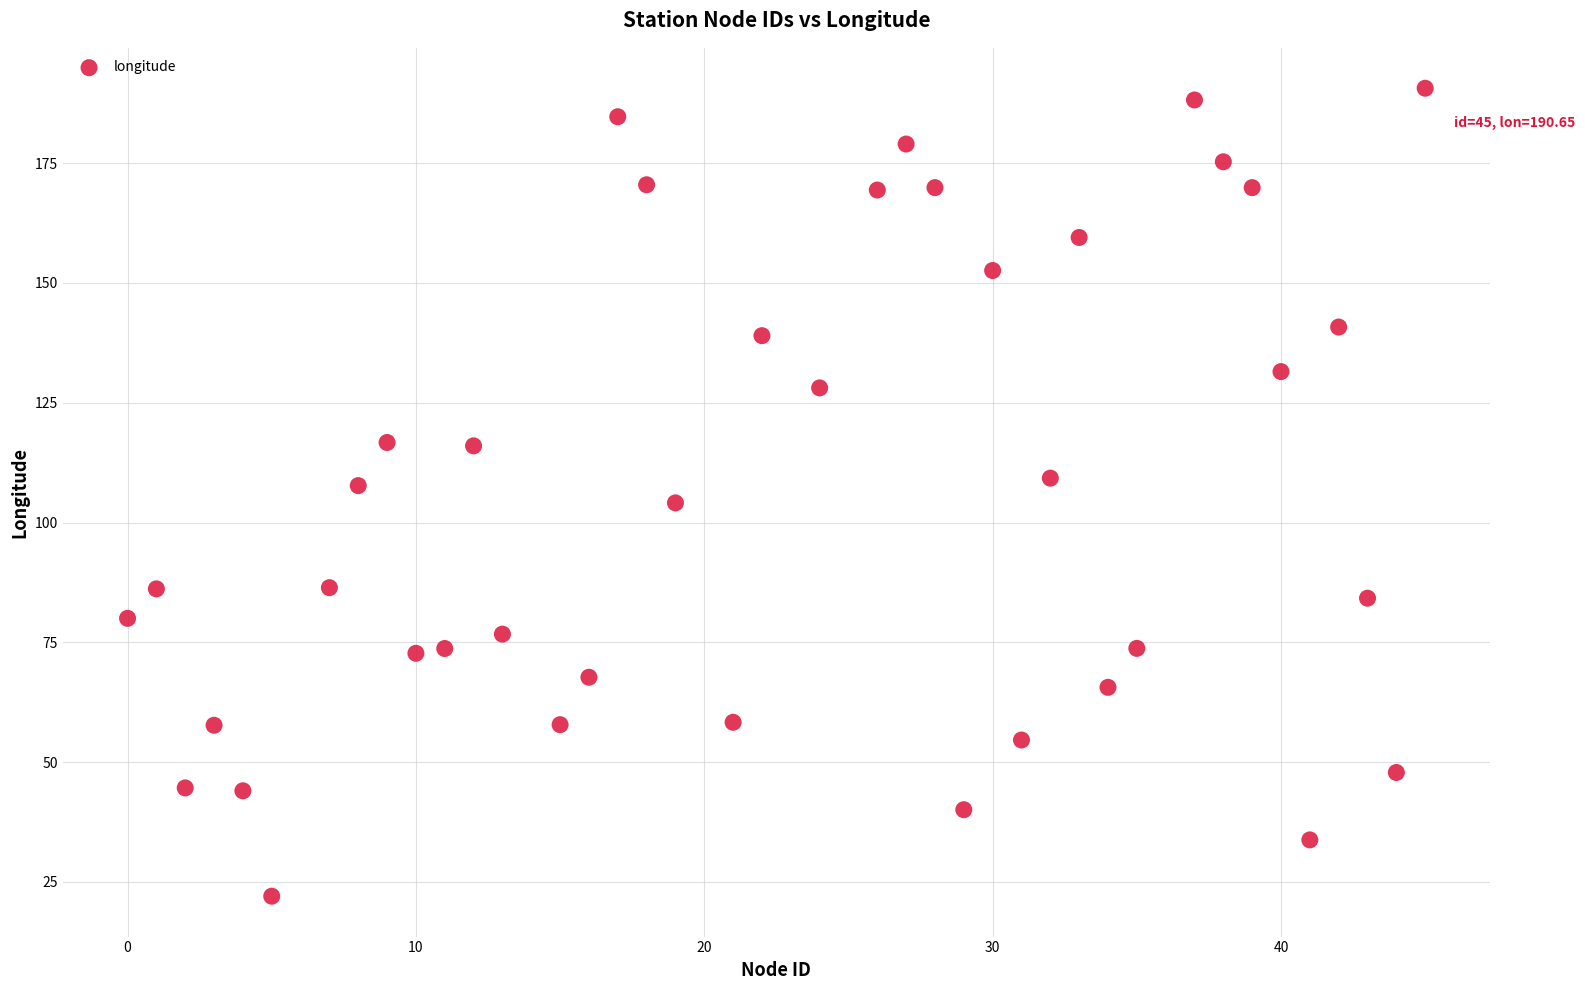

What is the range of X values (max minus min)?

45.0